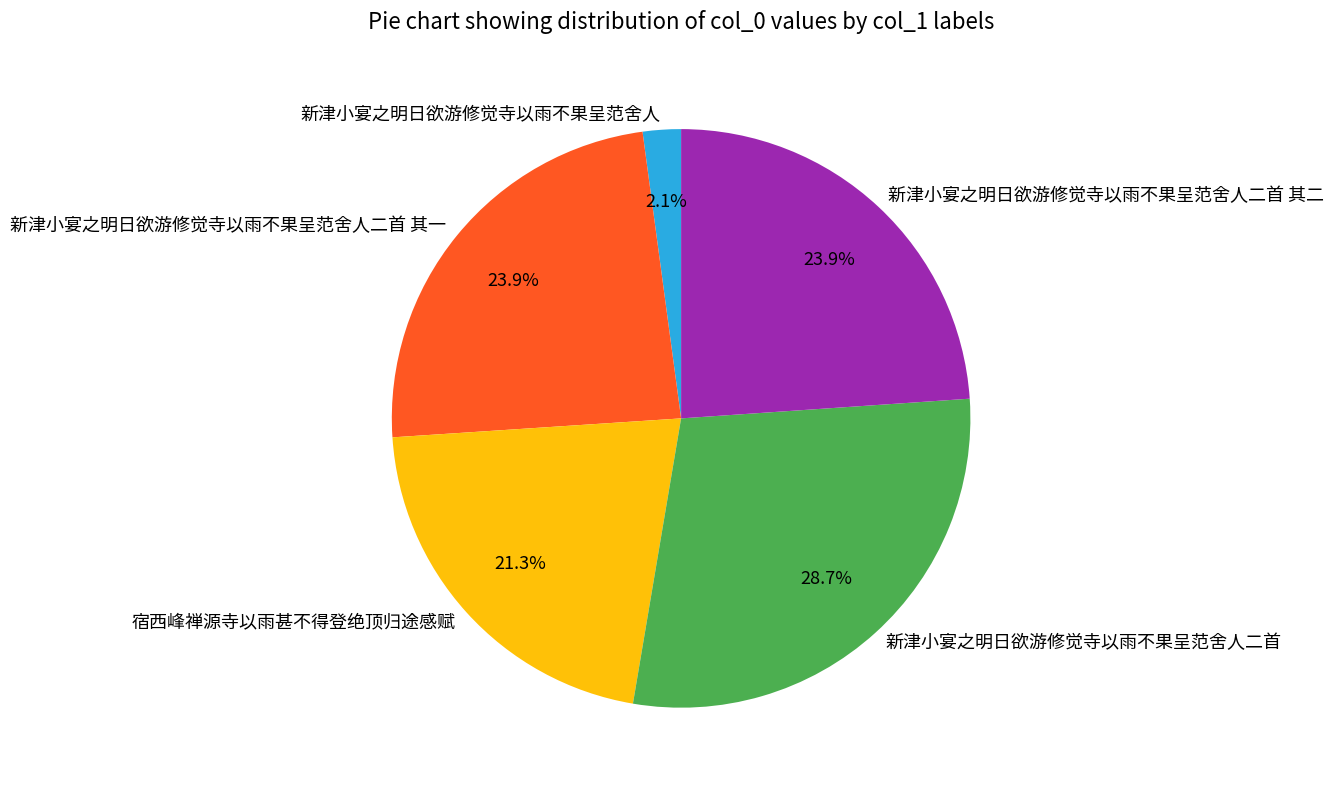

Is it true that 新津小宴之明日欲游修觉寺以雨不果呈范舍人二首 其二 is 36% of the pie?

False